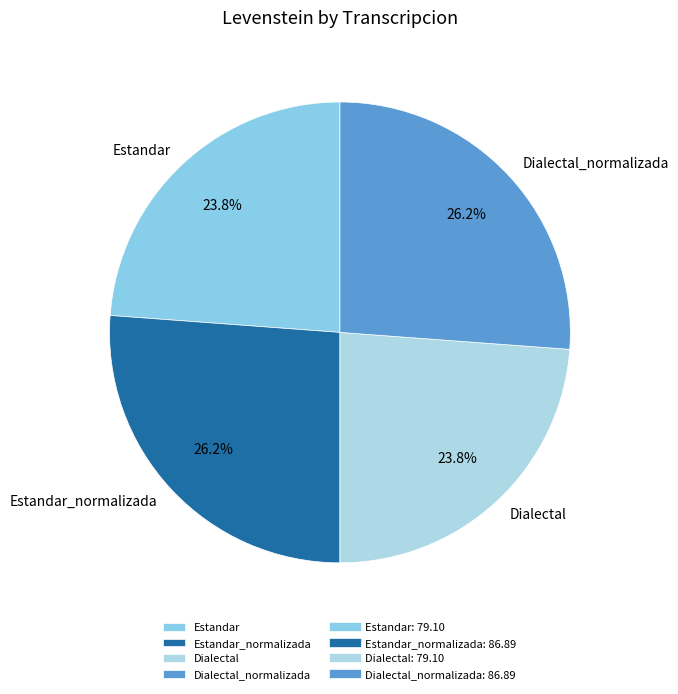

Is there a majority slice in this chart?

No